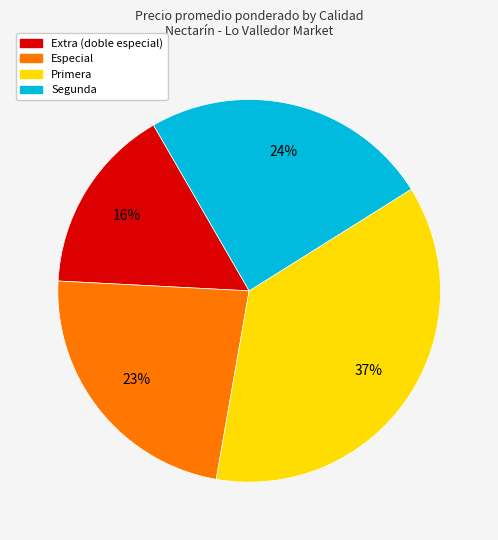

To the nearest percent, what is the average slice percentage?

25%